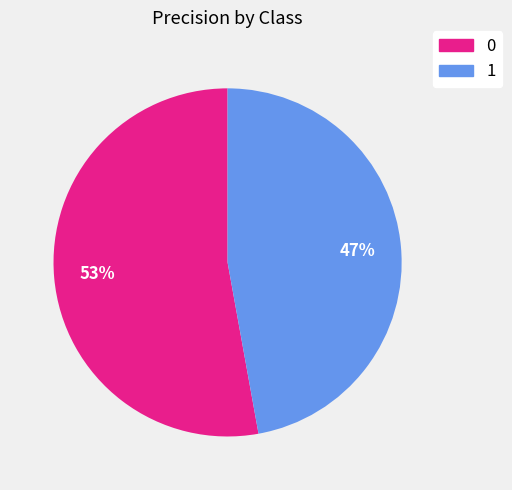

How many slices are in this pie chart?

2